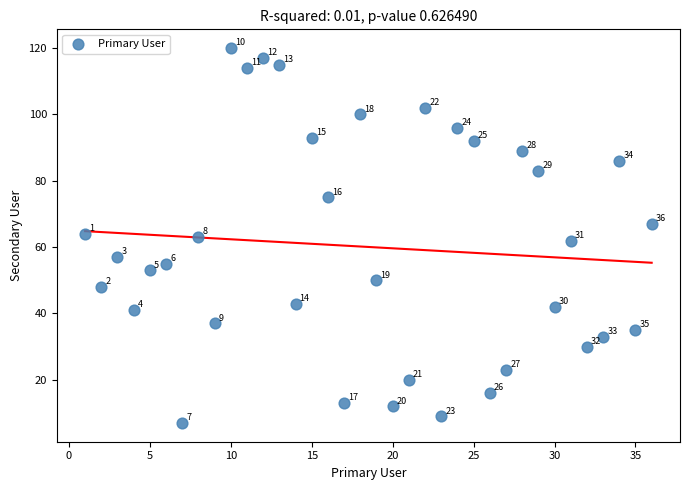

What is the range of Y values (max minus min)?

113